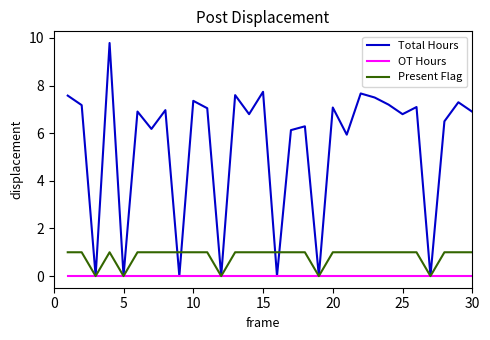

Which series has the largest range (max minus min)?

Total Hours